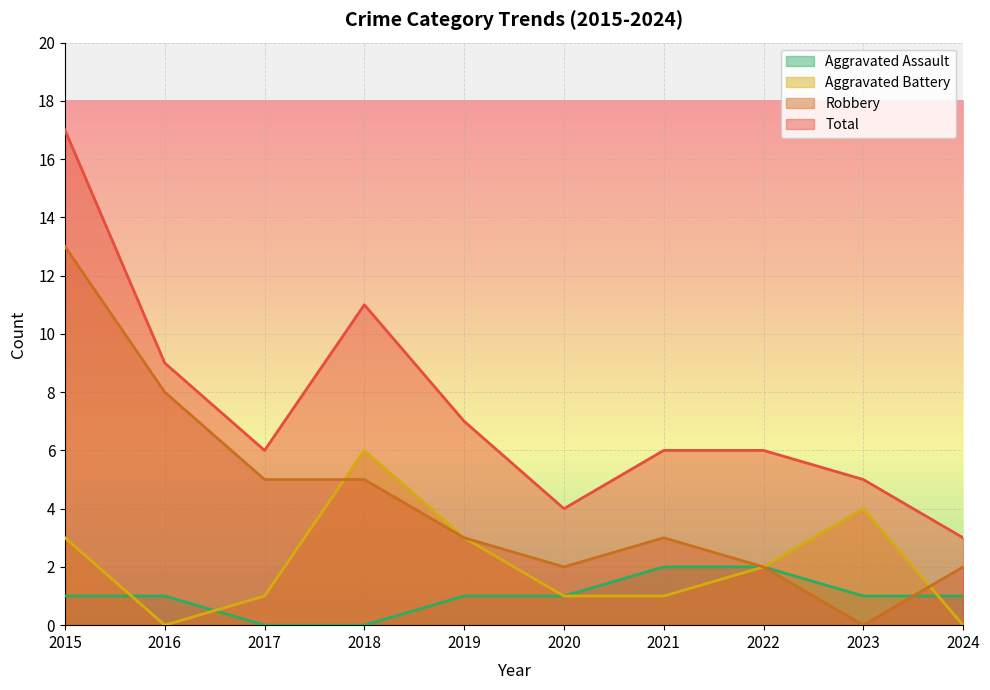

What is the maximum value shown in the chart?

17